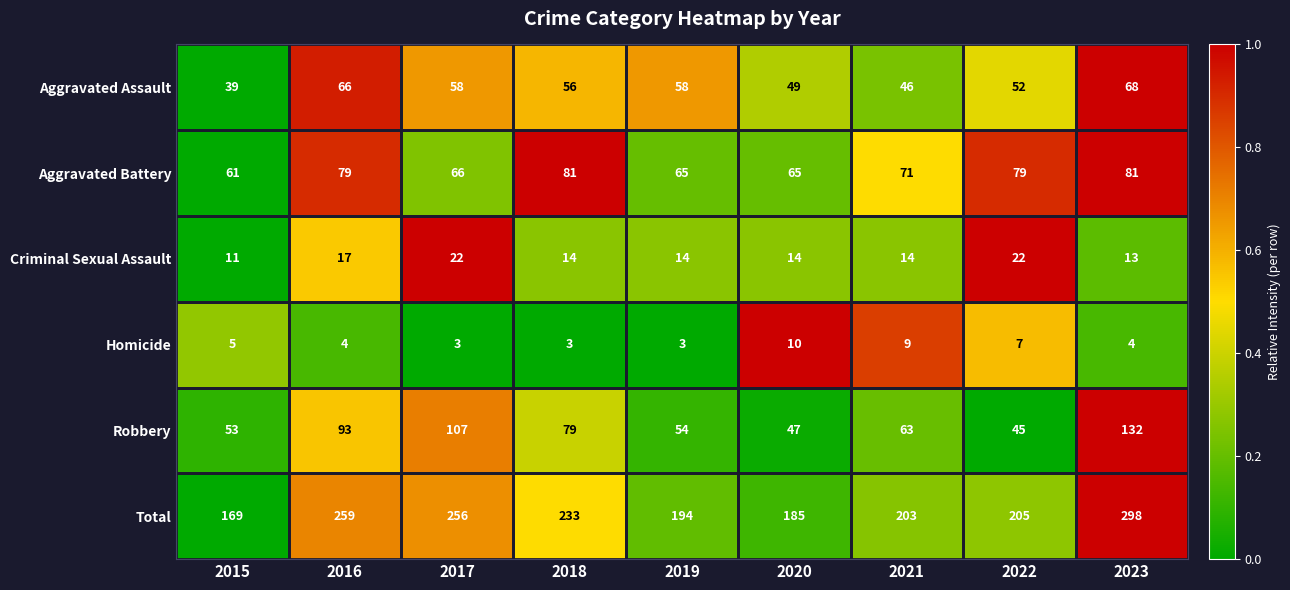

What is the spread (max minus min) of values at 2018?

230